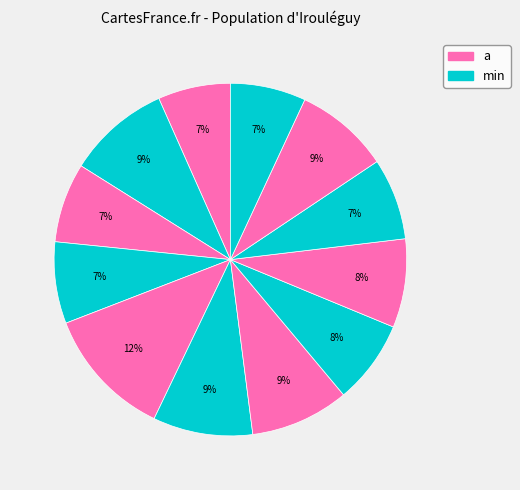

How many slices are in this pie chart?

12